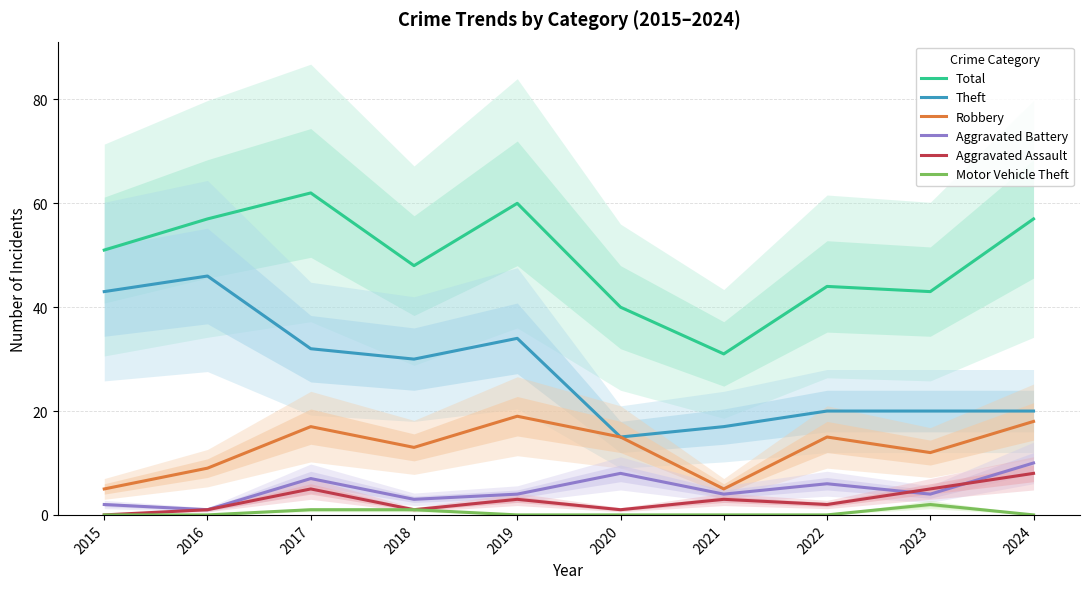

What is the difference between the maximum and minimum values in the Theft series?

31